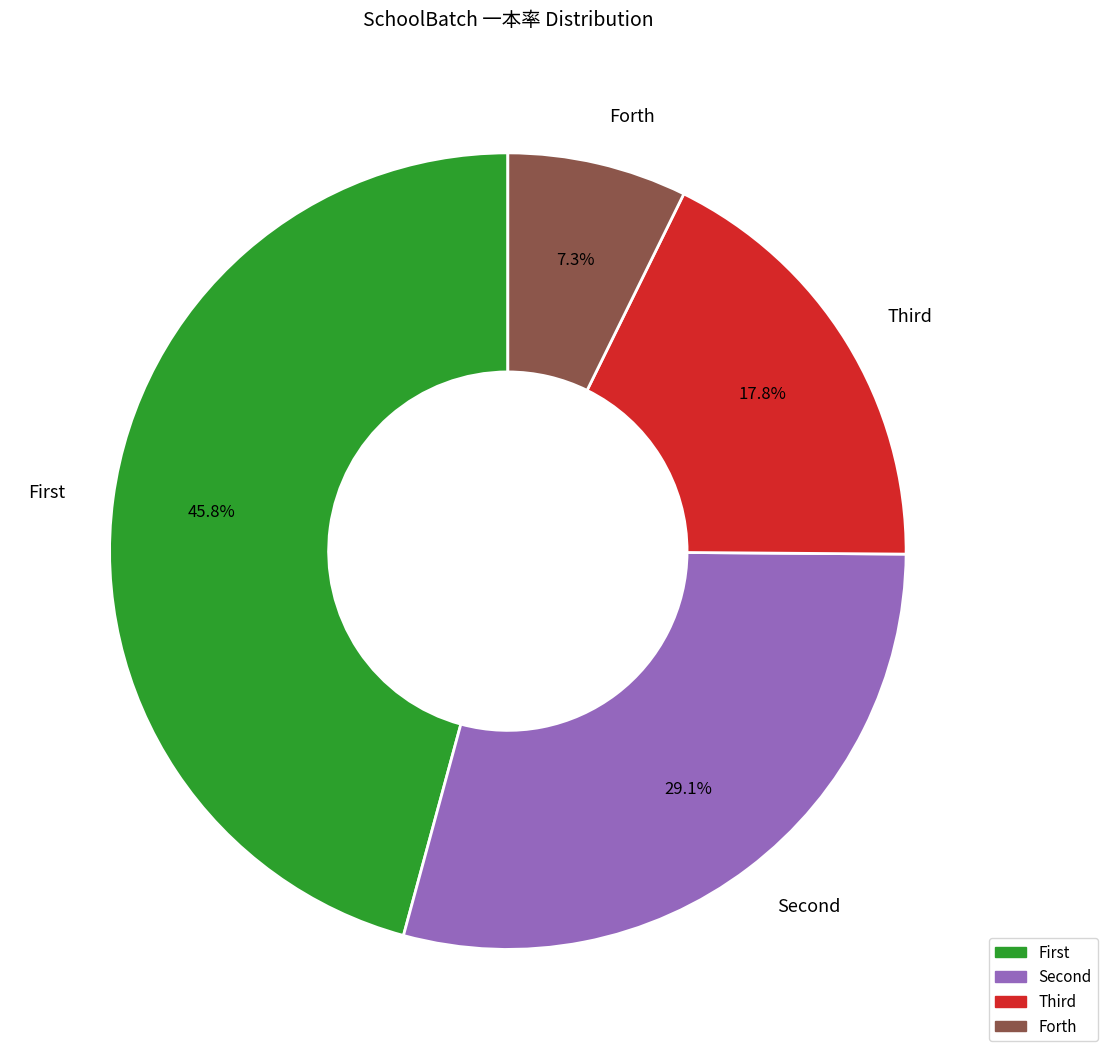

To the nearest percent, what is the average slice percentage?

25%